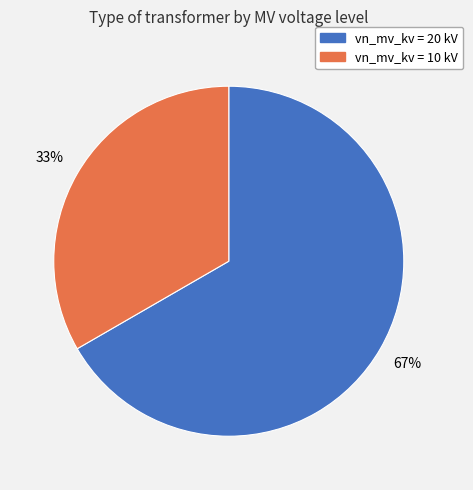

How many segments does this pie chart have?

2